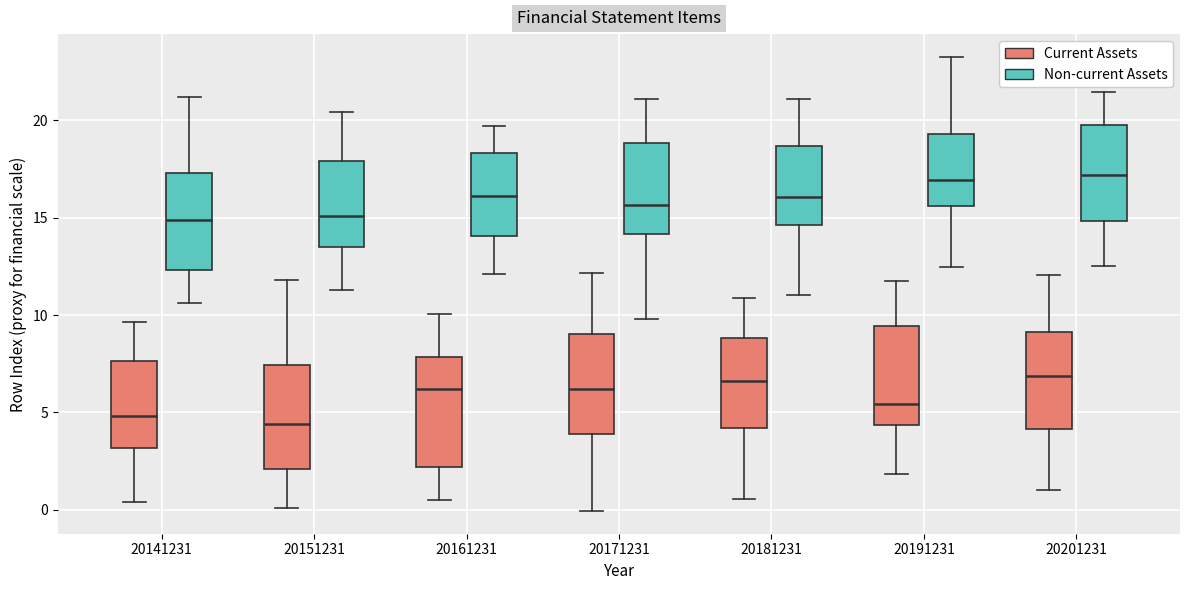

Reading left to right, transcribe this box plot: for each box, give where its median line is, the range the box spans, and where its two whiskers end, as read against the y-axis. The values are not printed on the chart, so give them approximately, as read against the axis.

20141231 (Current Assets): median 5.0, box 3.0 to 7.5, whiskers 0.5 to 9.5
20141231 (Non-current Assets): median 15.0, box 12.5 to 17.5, whiskers 10.5 to 21.0
20151231 (Current Assets): median 4.5, box 2.0 to 7.5, whiskers 0.0 to 12.0
20151231 (Non-current Assets): median 15.0, box 13.5 to 18.0, whiskers 11.5 to 20.5
20161231 (Current Assets): median 6.0, box 2.0 to 8.0, whiskers 0.5 to 10.0
20161231 (Non-current Assets): median 16.0, box 14.0 to 18.5, whiskers 12.0 to 19.5
20171231 (Current Assets): median 6.0, box 4.0 to 9.0, whiskers 0.0 to 12.0
20171231 (Non-current Assets): median 15.5, box 14.0 to 19.0, whiskers 10.0 to 21.0
20181231 (Current Assets): median 6.5, box 4.0 to 9.0, whiskers 0.5 to 11.0
20181231 (Non-current Assets): median 16.0, box 14.5 to 18.5, whiskers 11.0 to 21.0
20191231 (Current Assets): median 5.5, box 4.5 to 9.5, whiskers 2.0 to 11.5
20191231 (Non-current Assets): median 17.0, box 15.5 to 19.5, whiskers 12.5 to 23.5
20201231 (Current Assets): median 7.0, box 4.0 to 9.0, whiskers 1.0 to 12.0
20201231 (Non-current Assets): median 17.0, box 15.0 to 19.5, whiskers 12.5 to 21.5